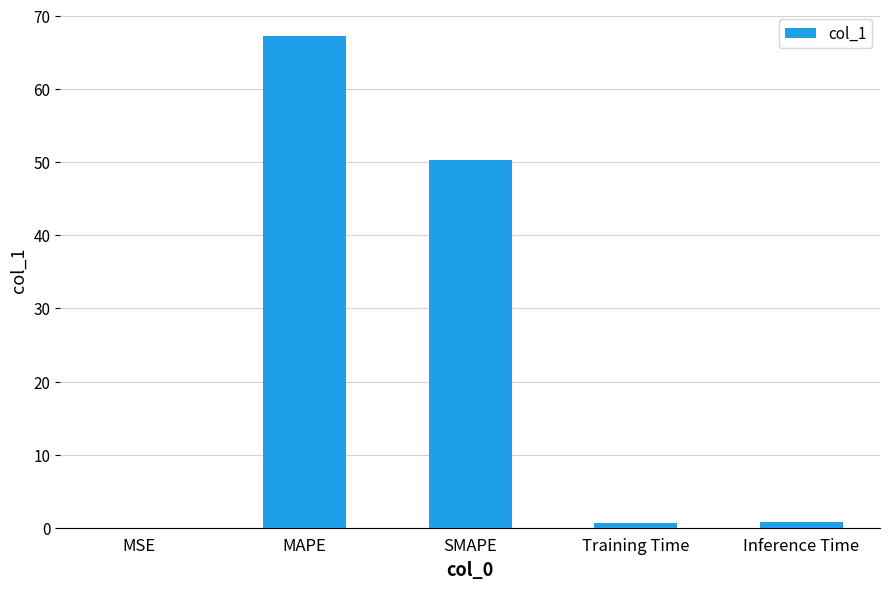

Which label corresponds to the largest value in the chart?

MAPE